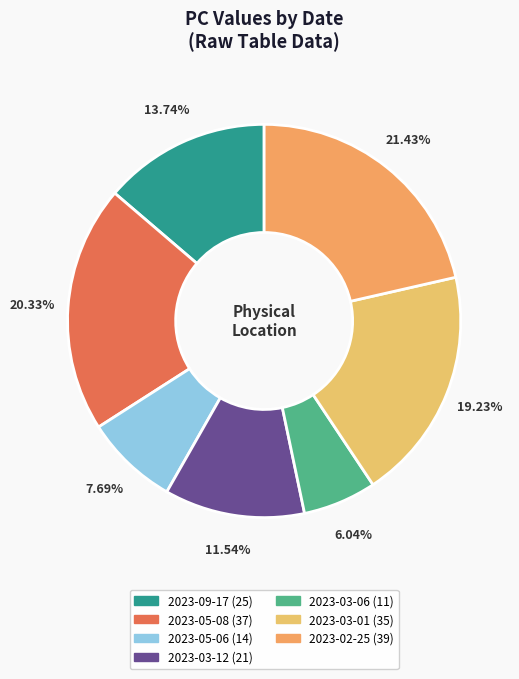

Is there a majority slice in this chart?

No